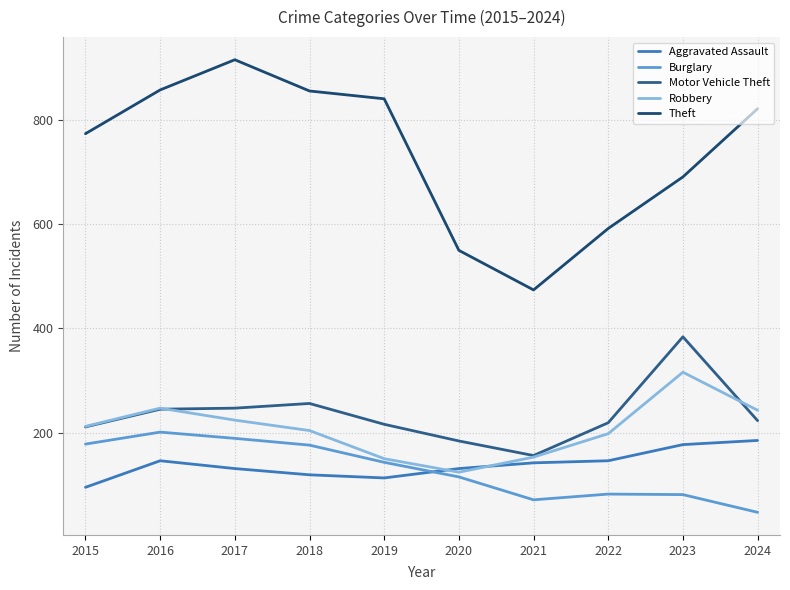

Is the value of Robbery at 2020 greater than the value of Motor Vehicle Theft at 2019?

No